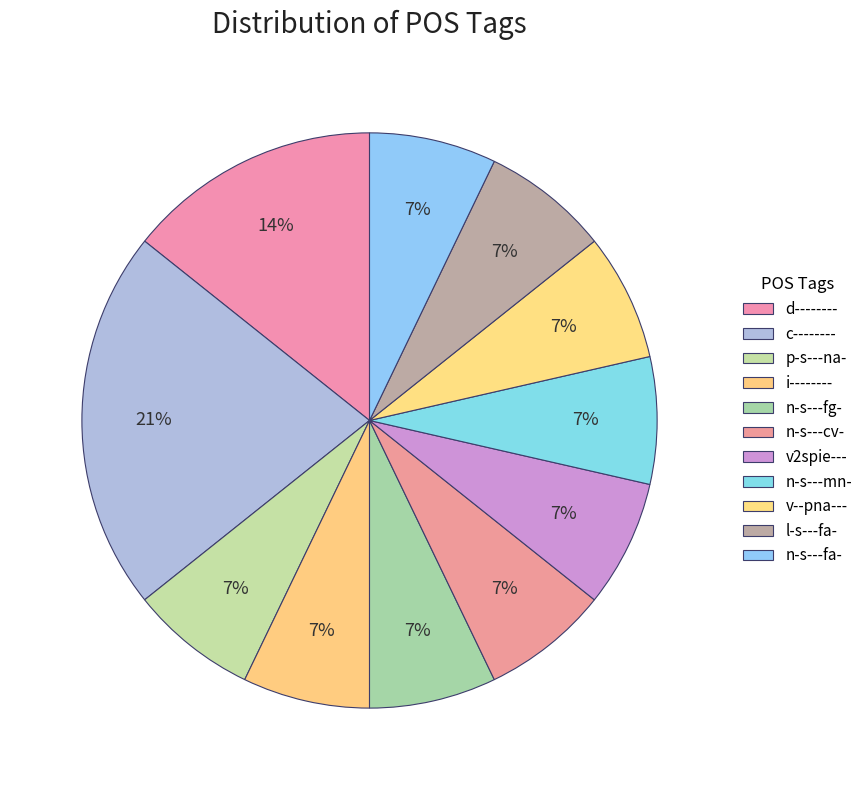

Is it true that n-s---cv- is 7% of the pie?

True